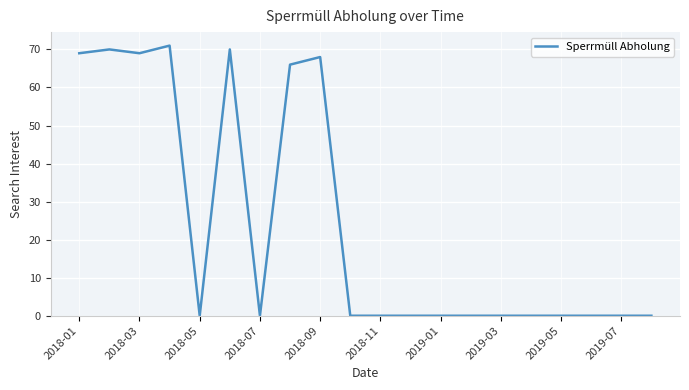

What is the greatest value displayed?

71